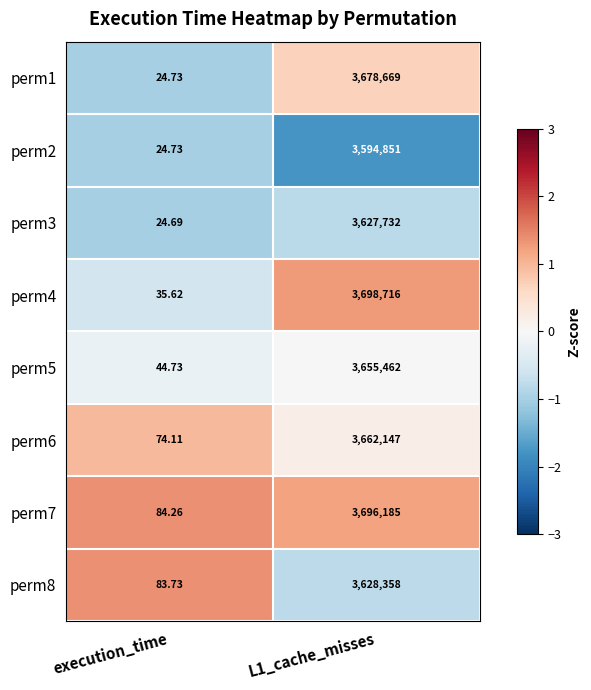

At which label is perm6 closest to 1831110?

execution_time